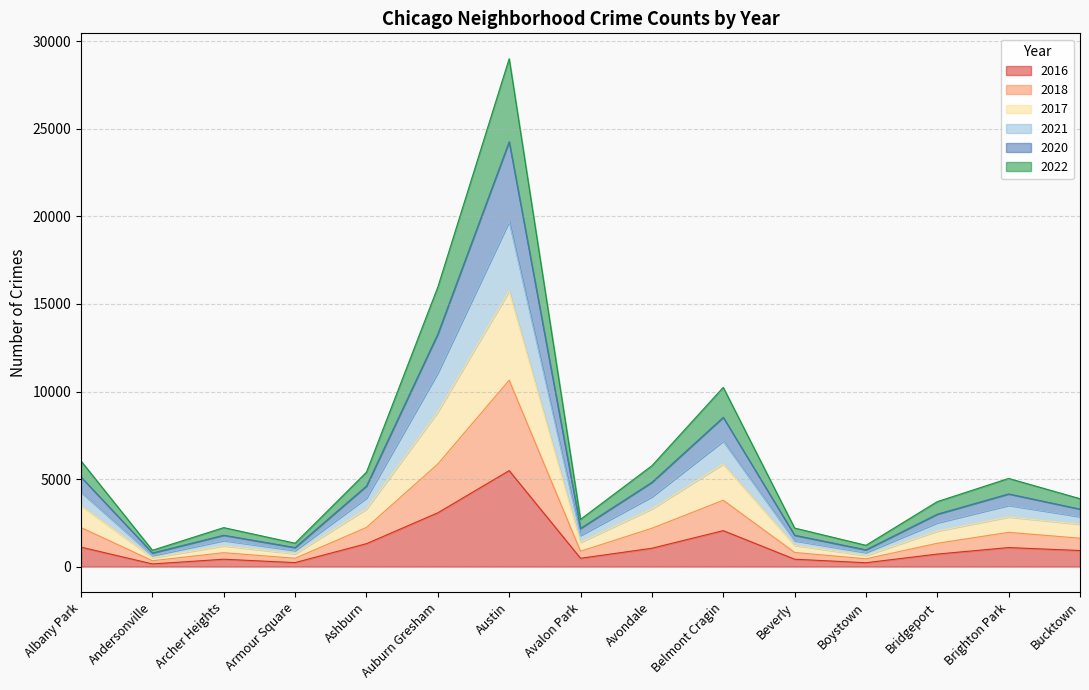

How many interior local peaks does the 2018 series have?

4